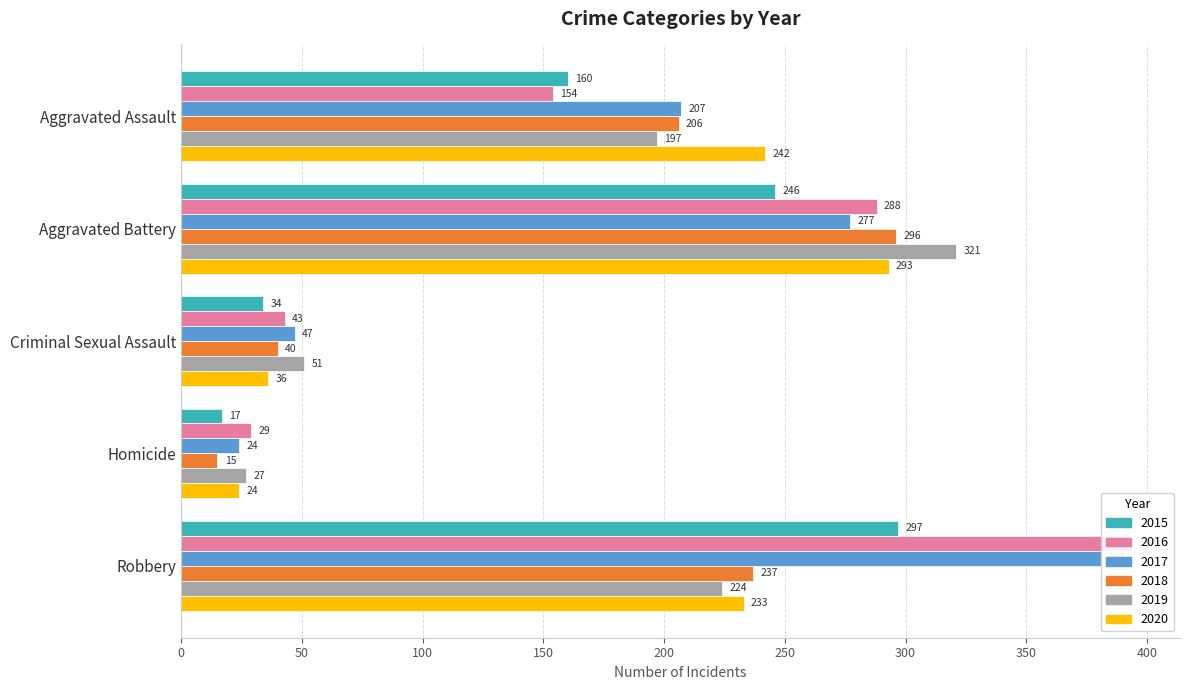

The value of 2018 at Homicide is 15. True or false?

True